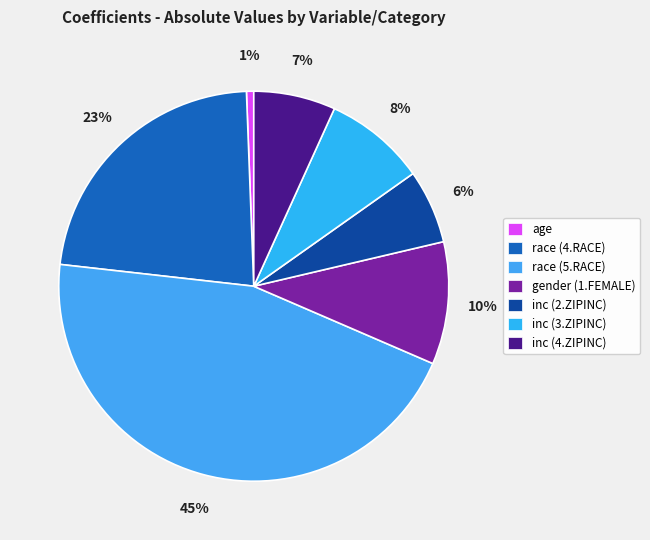

Which category has the smallest portion of the pie?

age